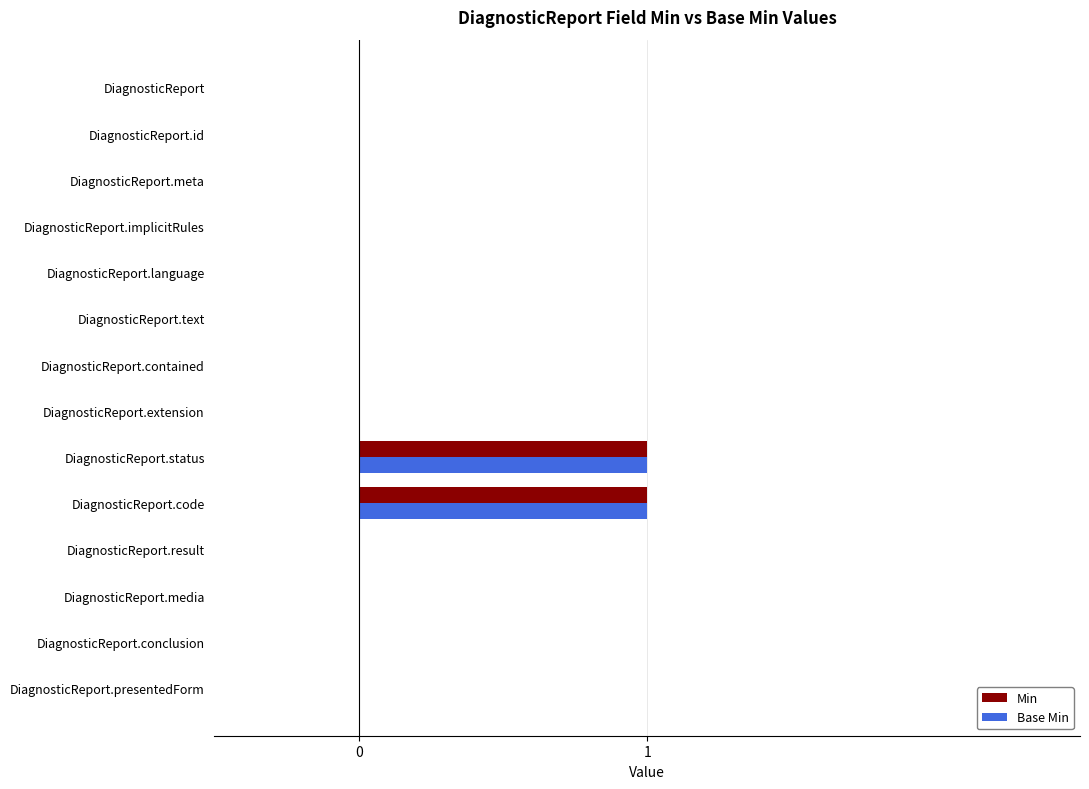

Is the value of Min at DiagnosticReport.meta greater than the value of Base Min at DiagnosticReport.status?

No